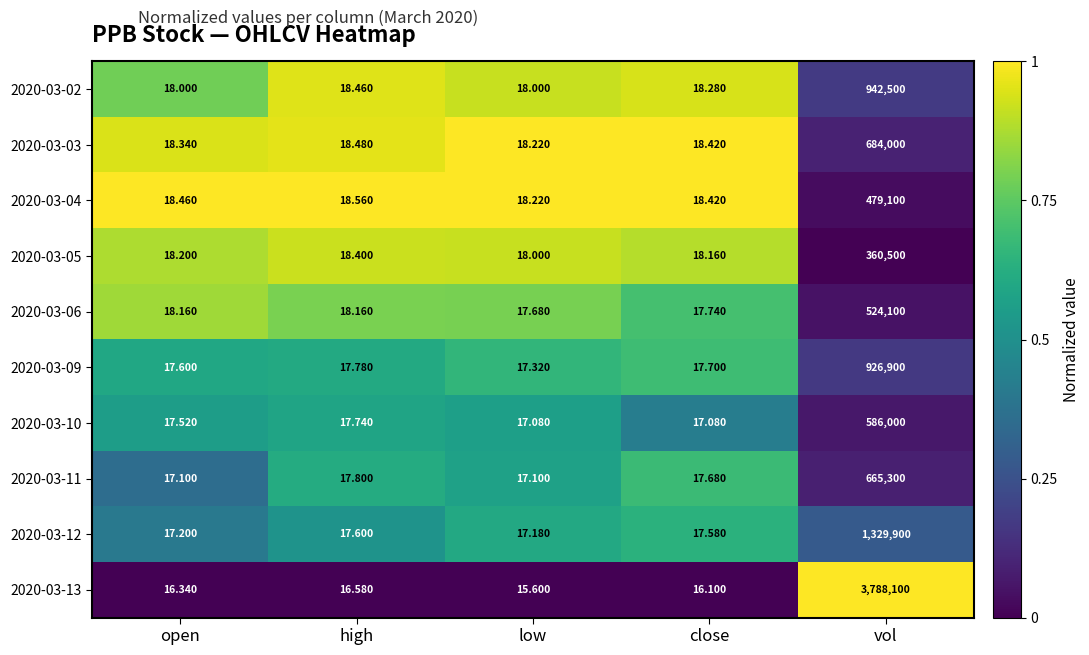

Rank the categories by 2020-03-05 value from highest to lowest.

vol, high, open, close, low